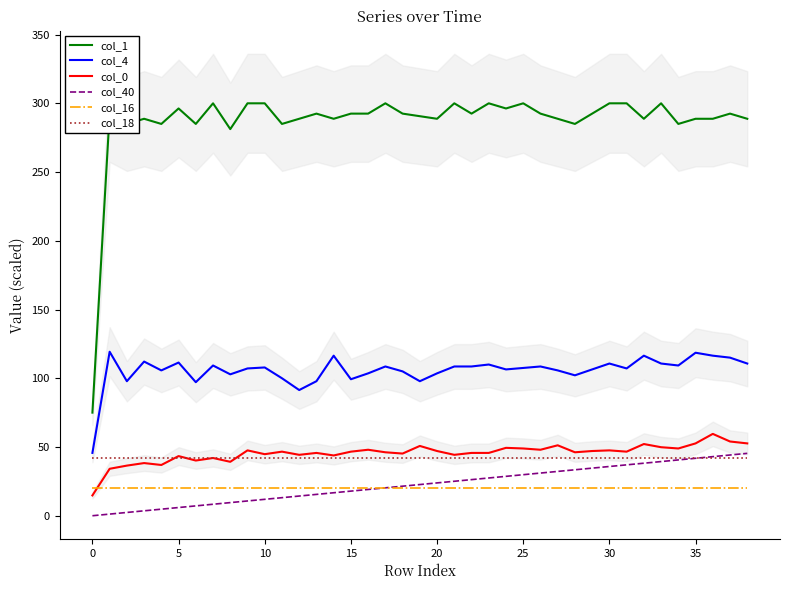

How many values in col_40 are above zero?

38